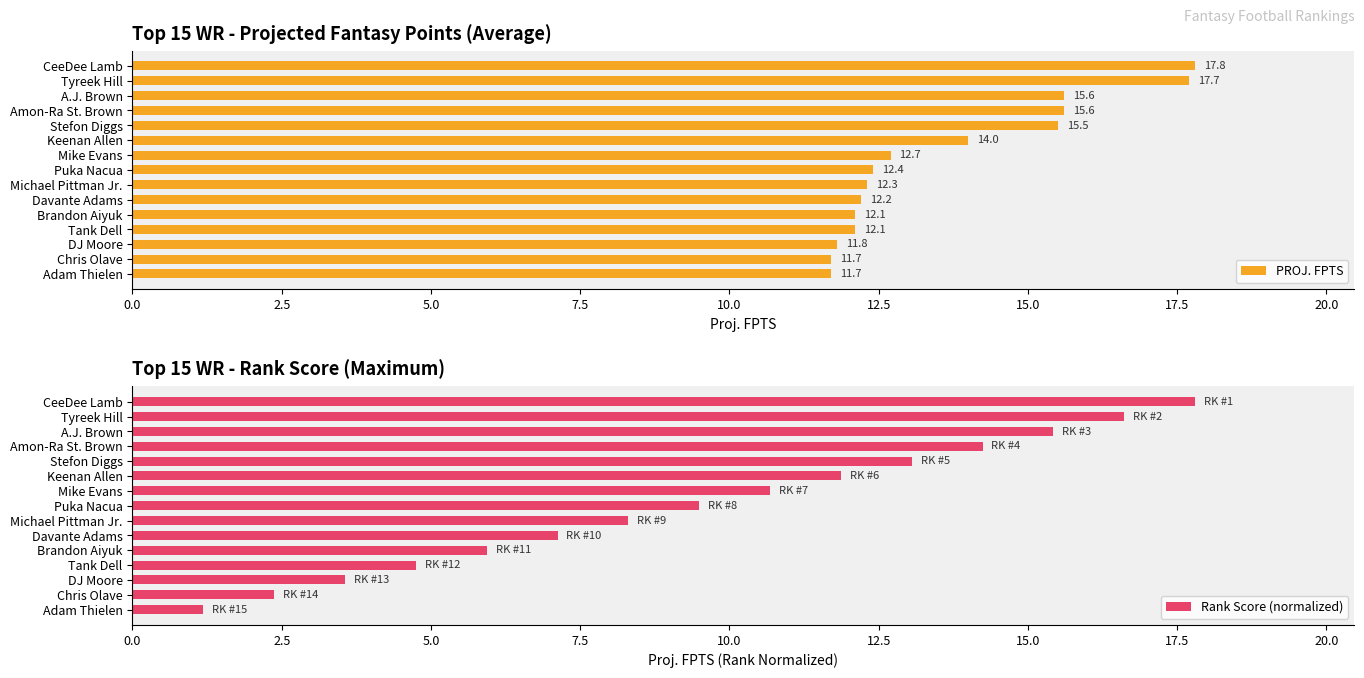

What is the value of the Rank Score (normalized) bar at the 13th from the left?

3.6